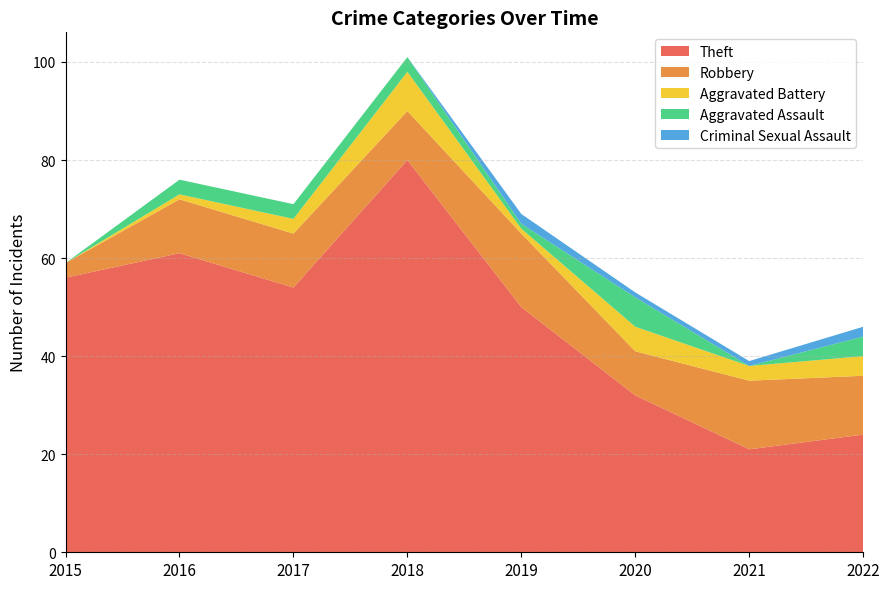

Reading left to right, list all the values displayed in this chart.

Theft: 56	61	54	80	50	32	21	24
Robbery: 3	11	11	10	15	9	14	12
Aggravated Battery: 0	1	3	8	1	5	3	4
Aggravated Assault: 0	3	3	3	1	6	0	4
Criminal Sexual Assault: 0	0	0	0	2	1	1	2